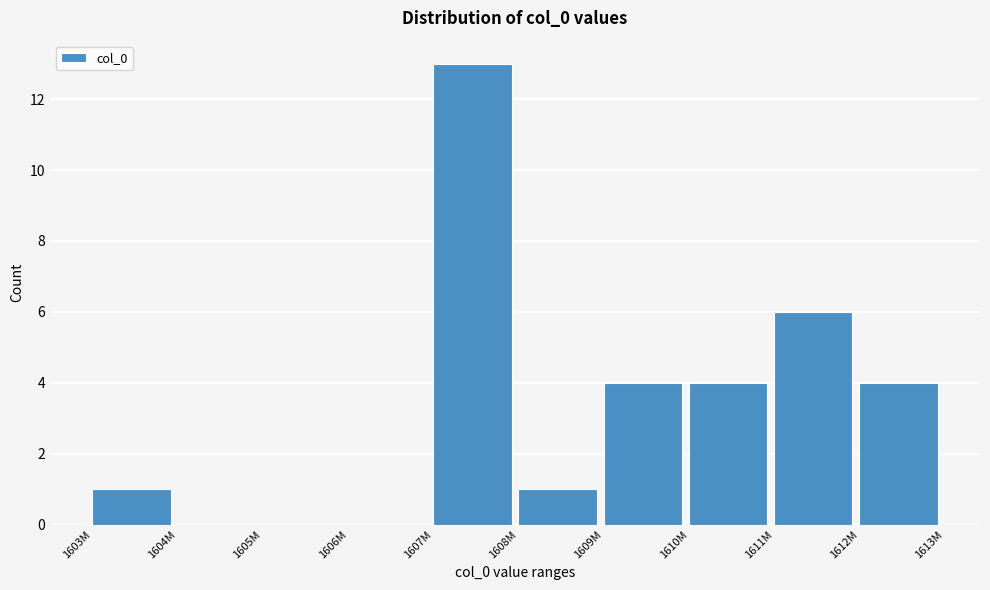

Reading left to right, list all the values displayed in this chart.

1603M=1	1604M=0	1605M=0	1606M=0	1607M=13	1608M=1	1609M=4	1610M=4	1611M=6	1612M=4